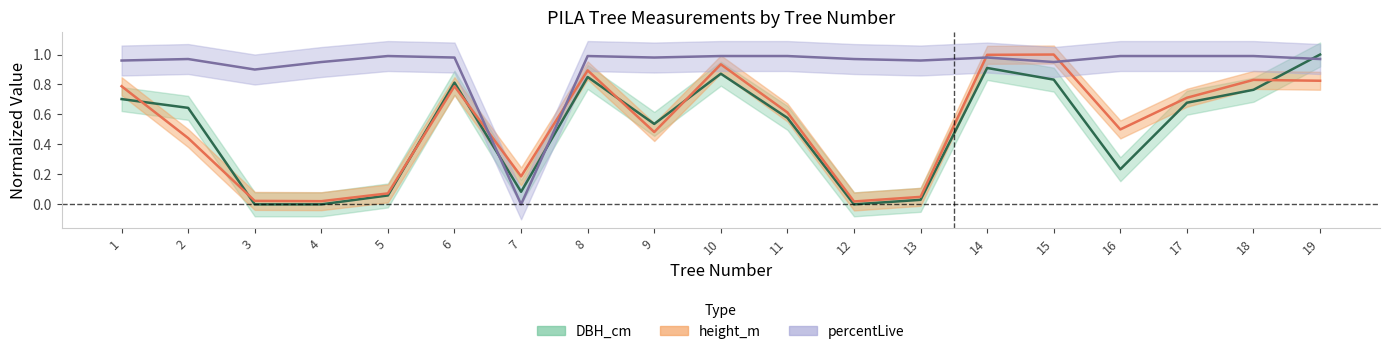

What is the total value across all series at 18?

2.6